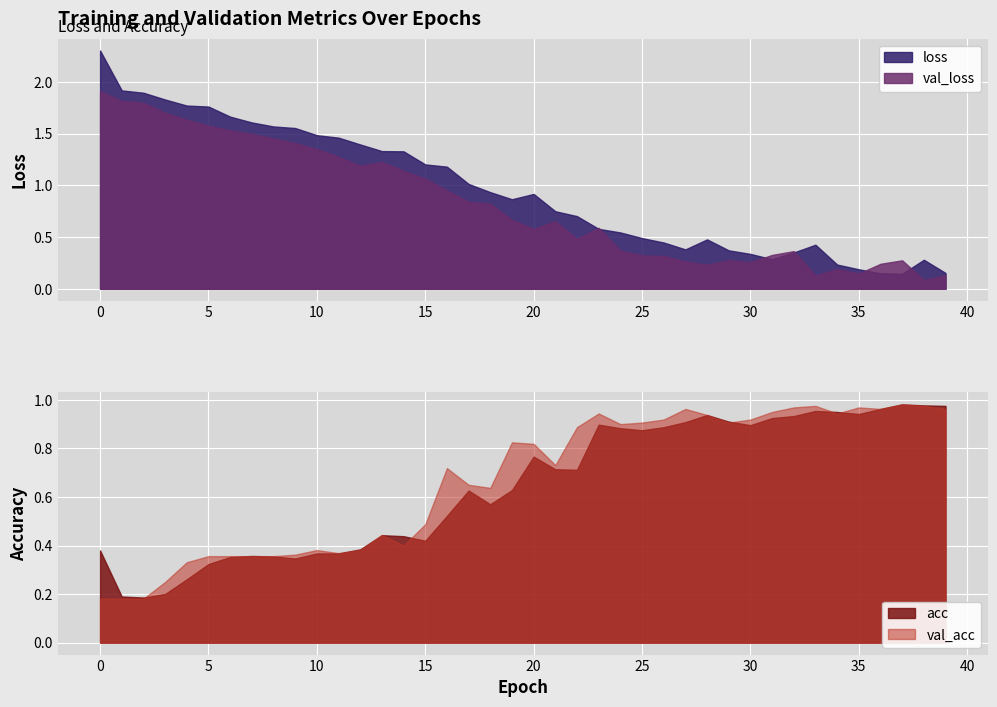

Where do val_loss and loss first cross each other?

22 and 23